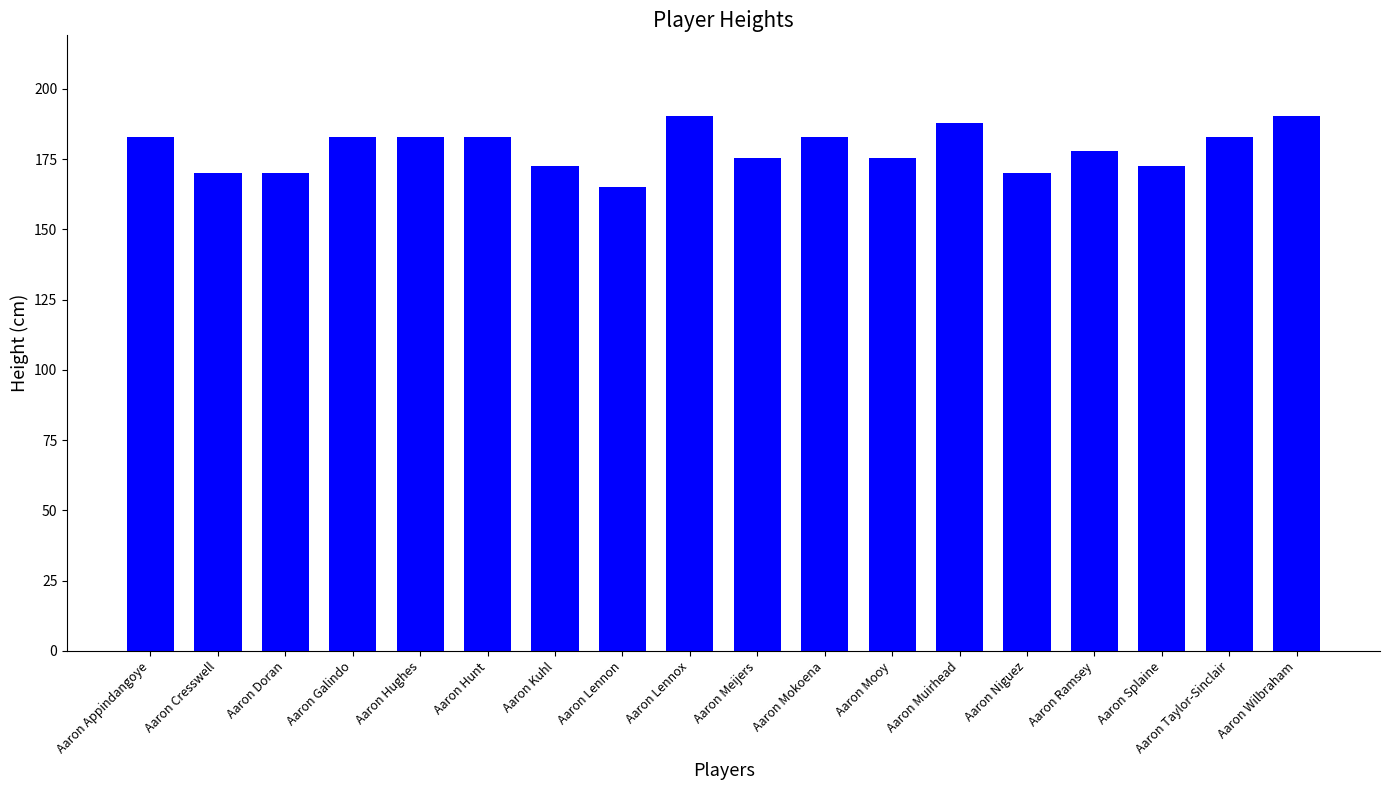

Is it true that the value at Aaron Mooy is 175.3?

True